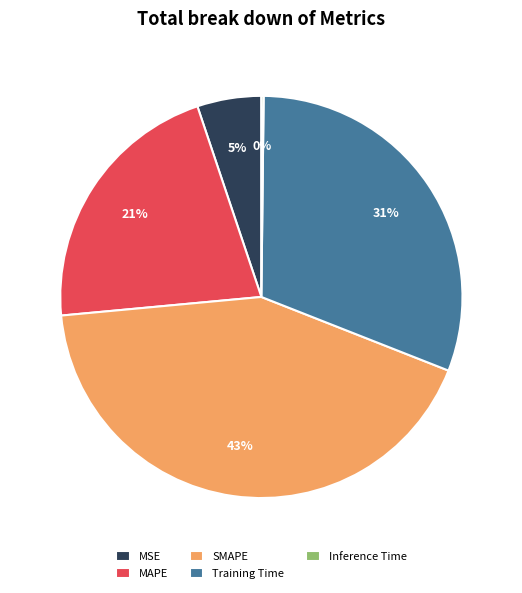

Is there any slice that represents more than half of the pie?

No